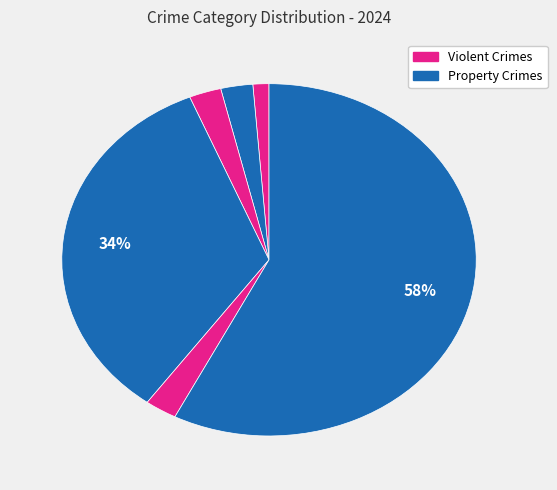

Rank the categories by value from highest to lowest.

Theft, Motor Vehicle Theft, Aggravated Battery, Burglary, Robbery, Aggravated Assault